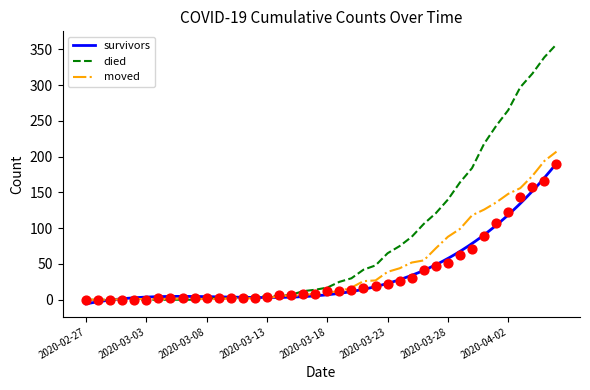

At which category is the sum across all series the highest?

2020-04-06